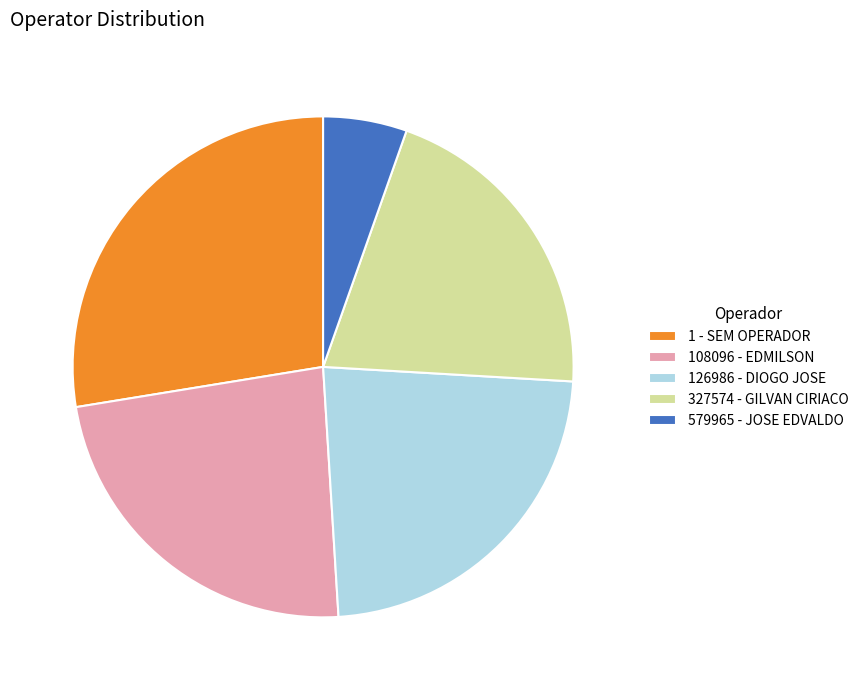

Which category has the smallest portion of the pie?

579965 - JOSE EDVALDO